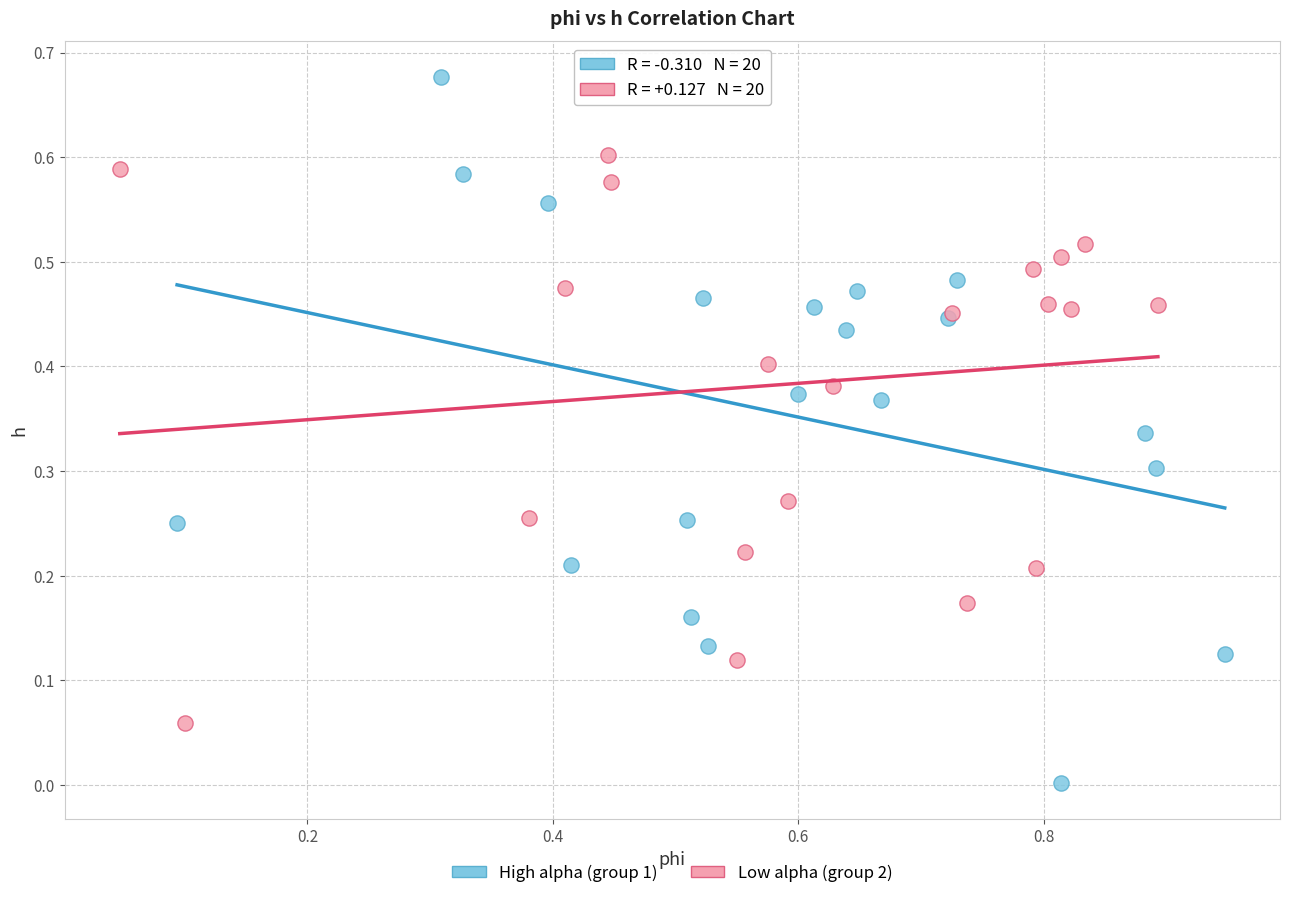

What are all the series names shown in the legend?

High alpha (group 1), Low alpha (group 2)